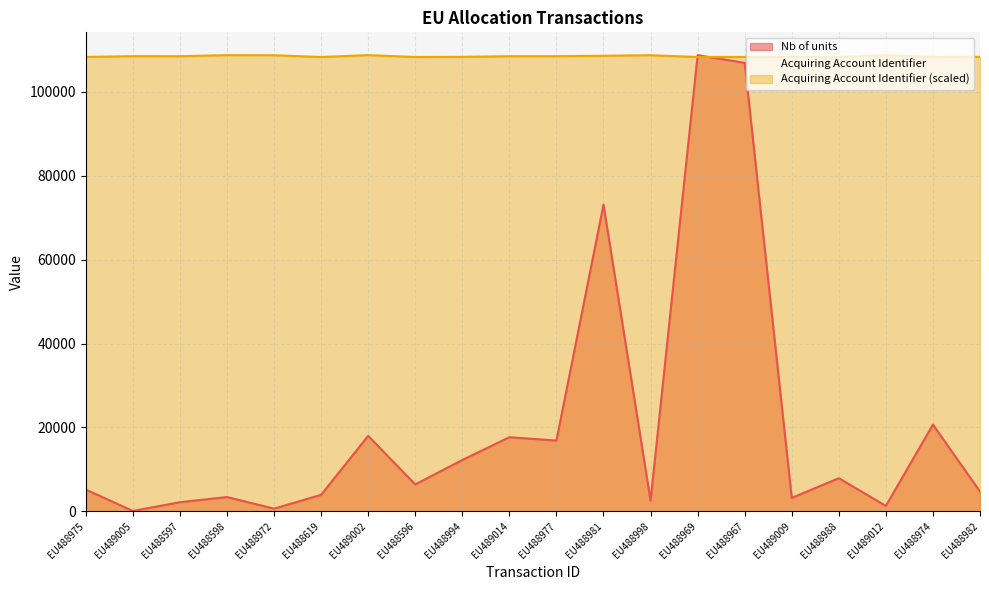

Reading left to right, list all the values displayed in this chart.

Nb of units: EU488975=5183.0	EU489005=85.0	EU488597=2166.0	EU488598=3401.0	EU488972=635.0	EU488619=3920.0	EU489002=17982.0	EU488596=6410.0	EU488994=12232.0	EU489014=17664.0	EU488977=16858.0	EU488981=73117.0	EU488998=2550.0	EU488969=108750.0	EU488967=106908.0	EU489009=3191.0	EU488988=7892.0	EU489012=1284.0	EU488974=20676.0	EU488982=4695.0
Acquiring Account Identifier: EU488975=108334.6	EU489005=108501.6	EU488597=108496.7	EU488598=108744.3	EU488972=108728.3	EU488619=108307.7	EU489002=108750.0	EU488596=108317.5	EU488994=108348.9	EU489014=108491.2	EU488977=108499.8	EU488981=108601.7	EU488998=108731.4	EU488969=108311.6	EU488967=108320.8	EU489009=108335.1	EU488988=108314.6	EU489012=108737.4	EU488974=108318.6	EU488982=108345.6